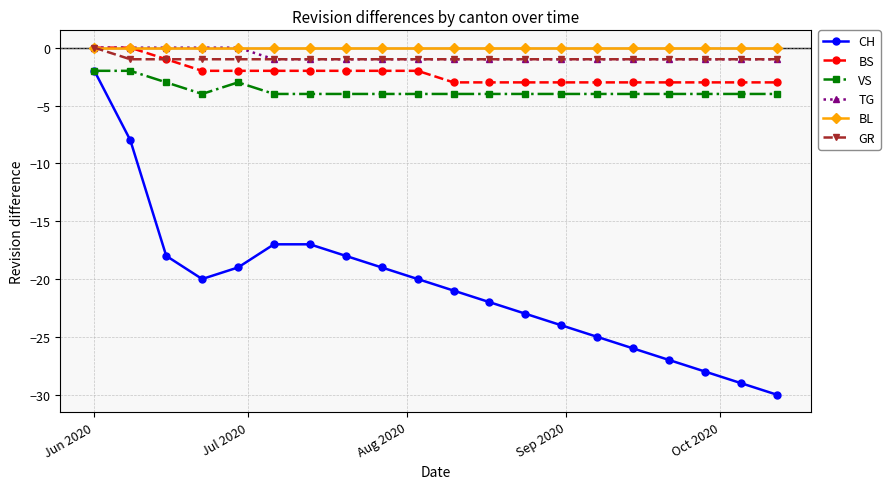

Which series has the largest range (max minus min)?

CH